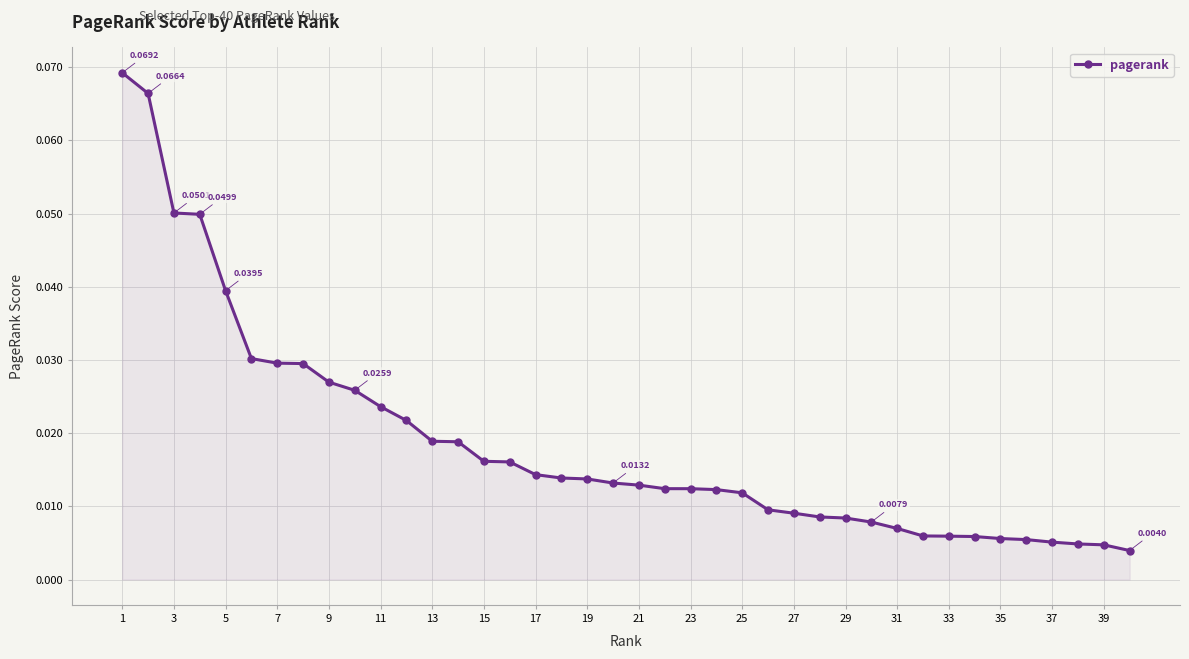

What is the sum of all values?

0.7